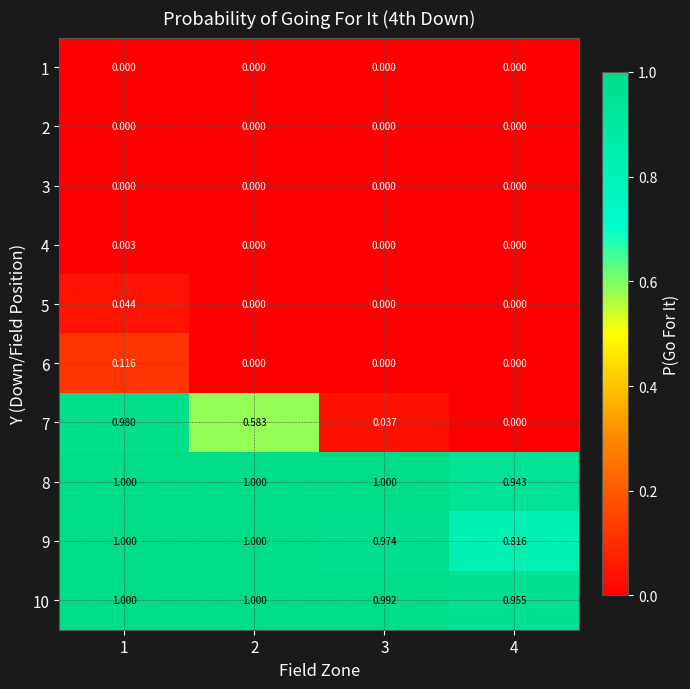

Is the value of 1 at 4 greater than the value of 6 at 1?

No